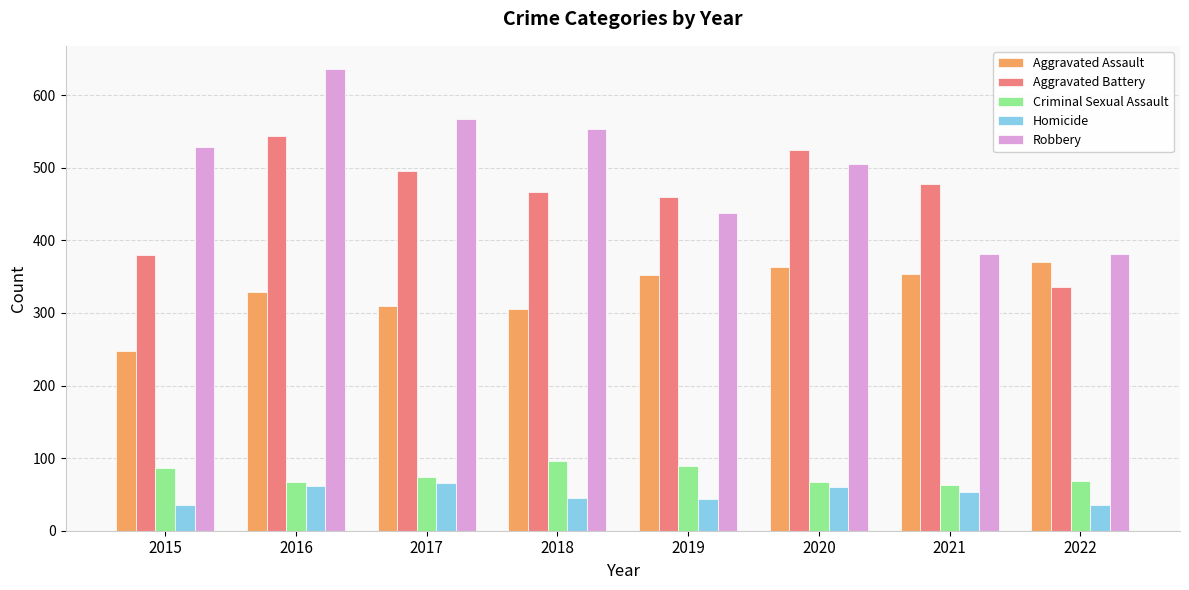

How many values in the Criminal Sexual Assault series are below 74?

4